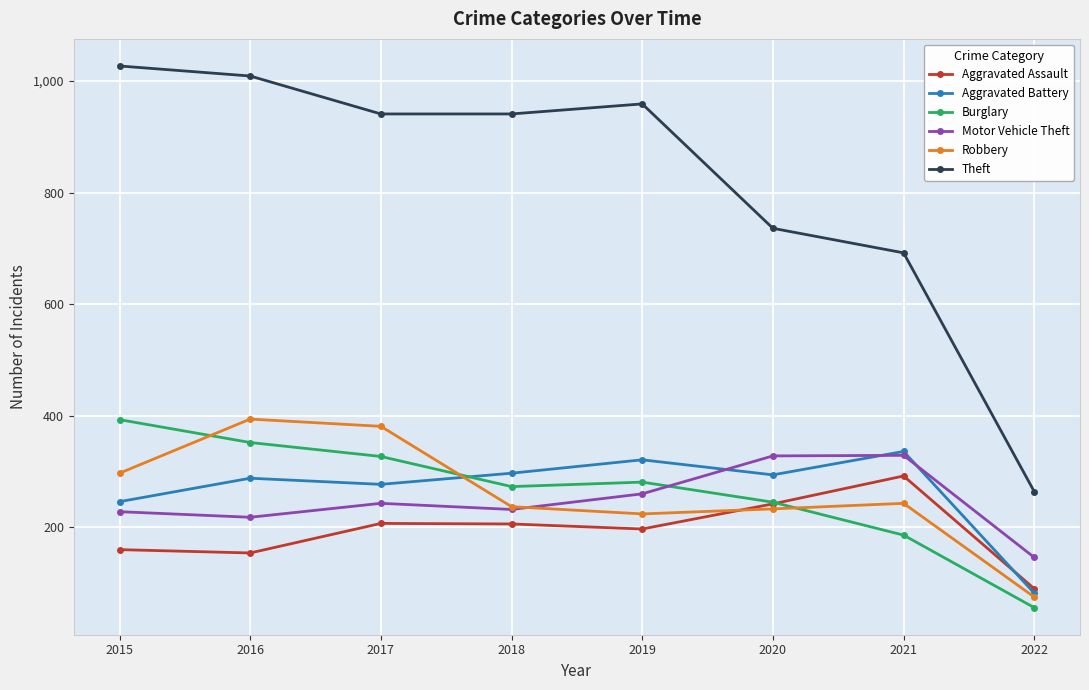

What is the approximate value of Theft at 2018?

941